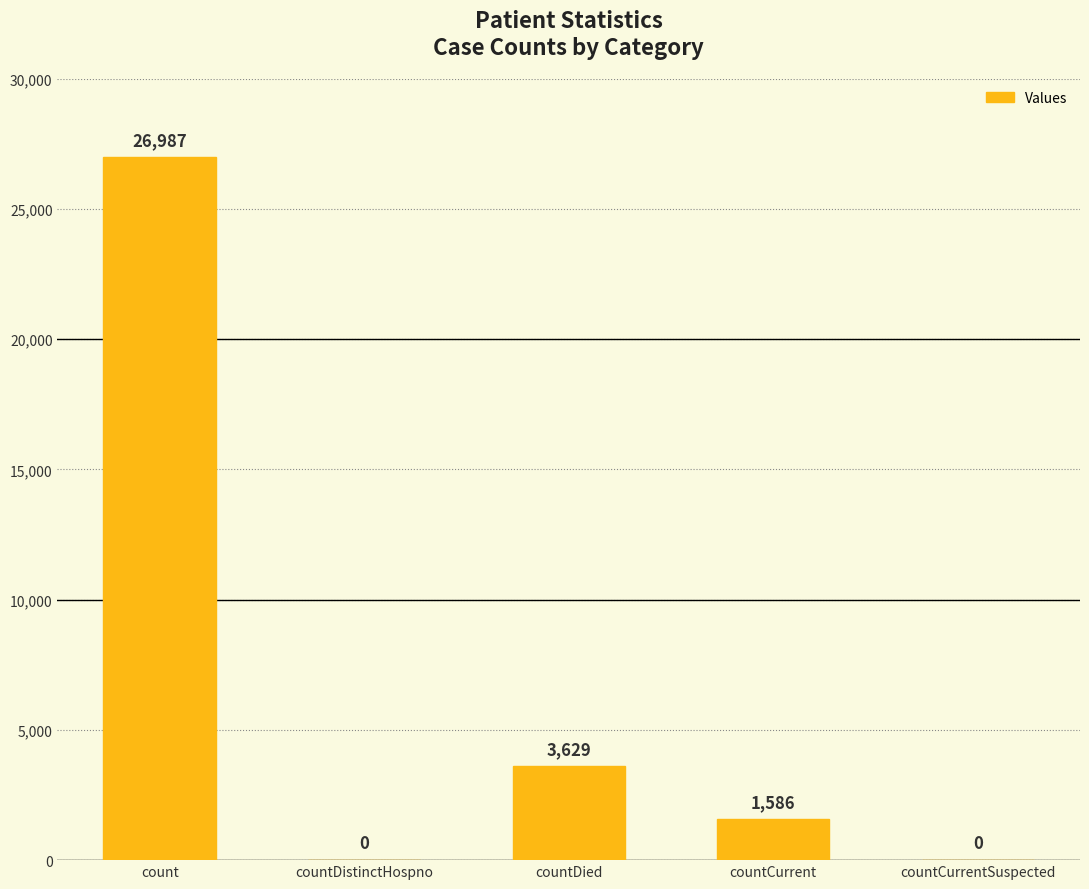

Are the bars grouped side by side (vs. stacked)?

No